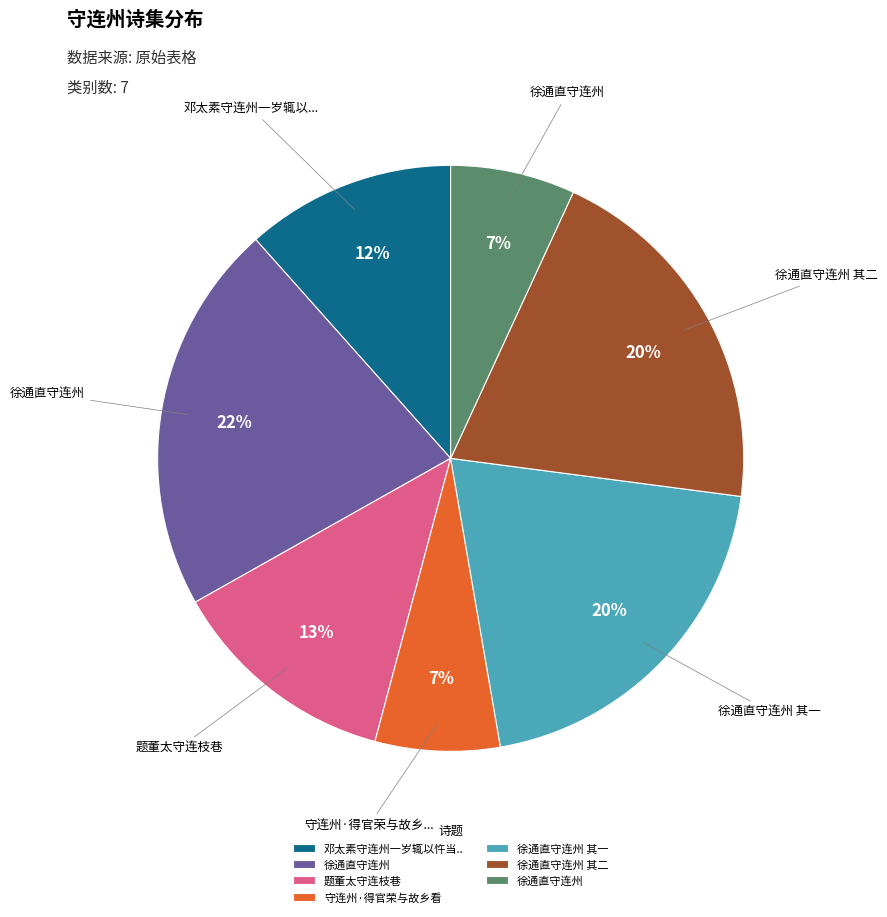

Does any single category account for the majority?

No